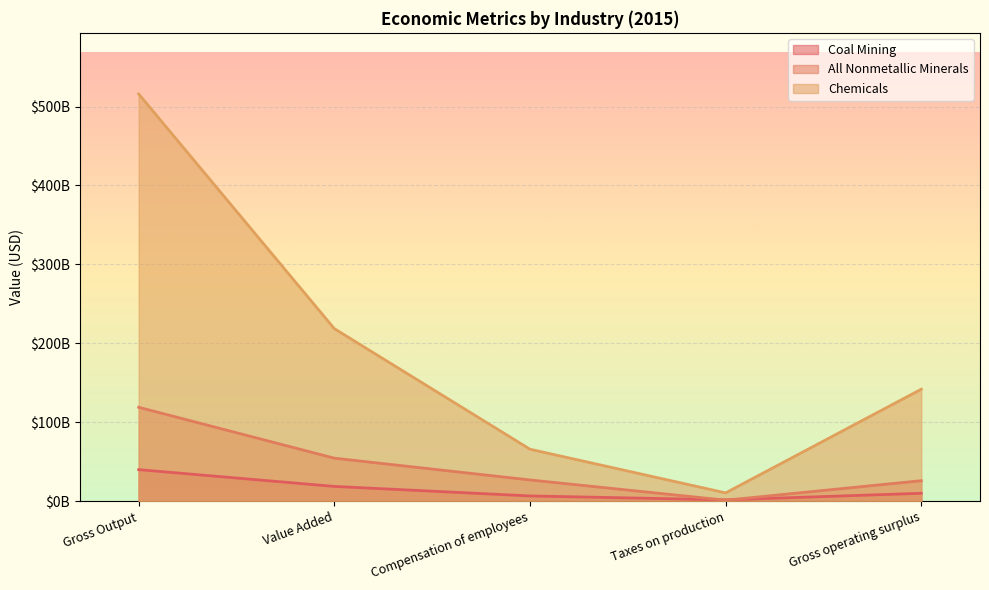

True or false: Coal Mining has a value of 3306785212.5 at Taxes on production.

False